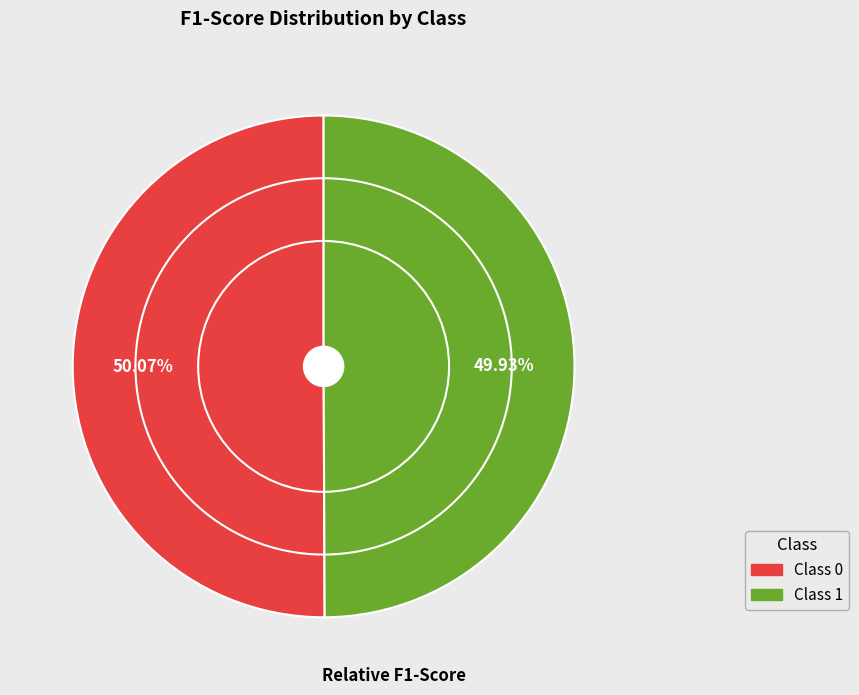

Does any single category account for the majority?

Yes